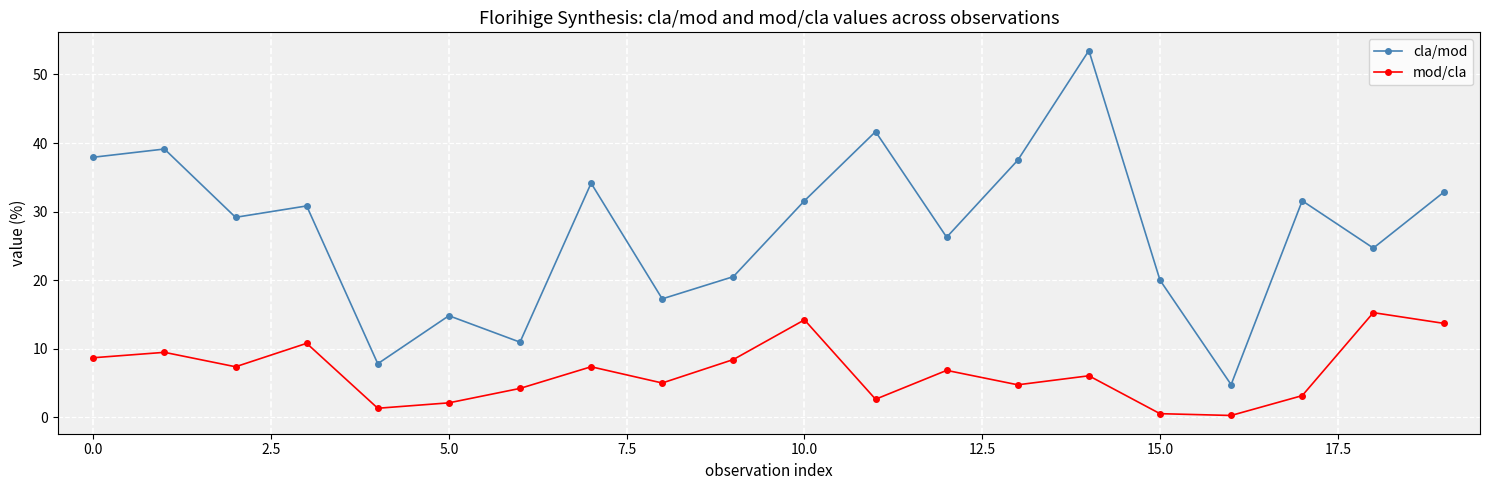

Reading left to right, what are all the values shown in this chart?

cla/mod: 37.9	39.1	29.2	30.8	7.8	14.8	11.0	34.1	17.3	20.5	31.6	41.7	26.3	37.5	53.5	20.0	4.8	31.6	24.7	32.9
mod/cla: 8.7	9.5	7.4	10.8	1.3	2.1	4.2	7.4	5.0	8.4	14.2	2.6	6.8	4.7	6.1	0.5	0.3	3.2	15.3	13.7